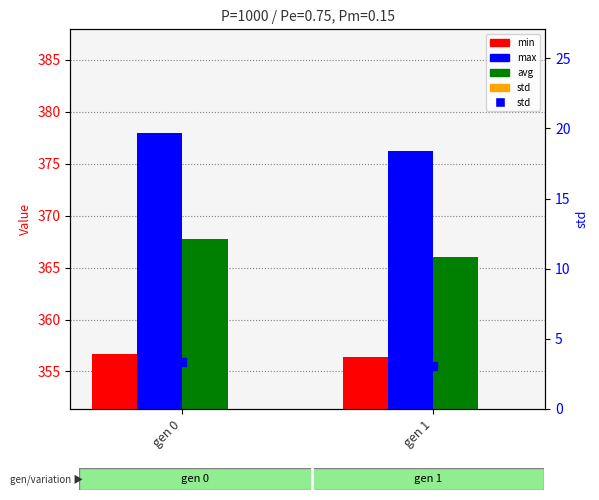

At which category is the sum across all series the highest?

gen 0